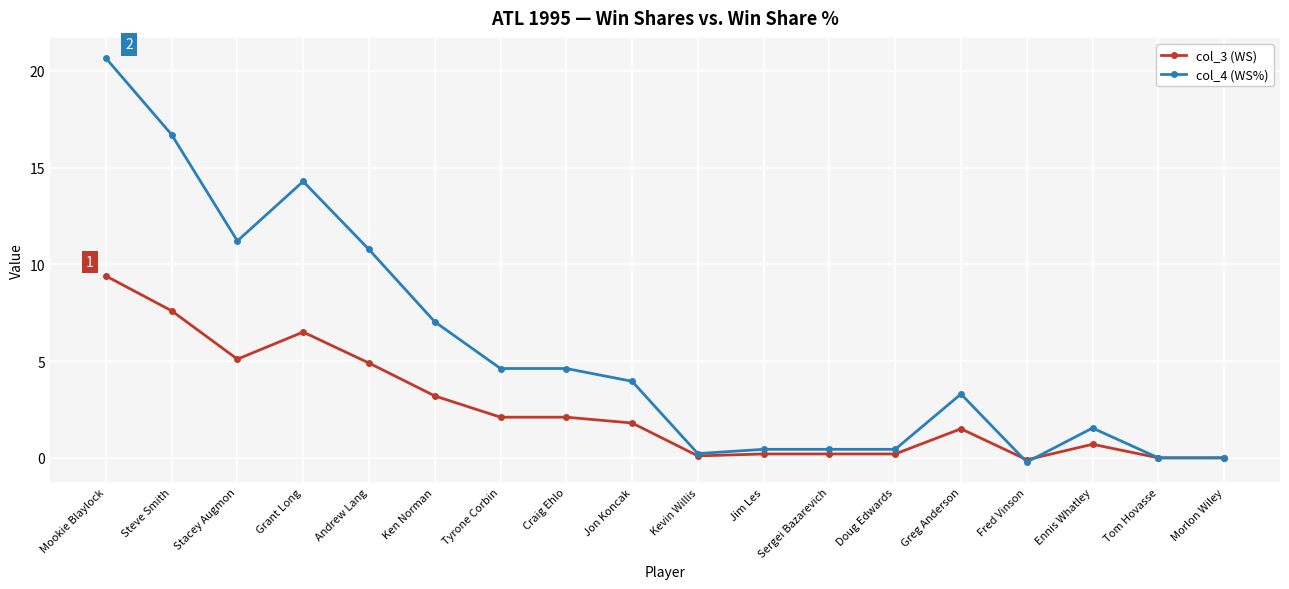

The col_3 (WS) series shows 0.0 at Morlon Wiley. True or false?

True